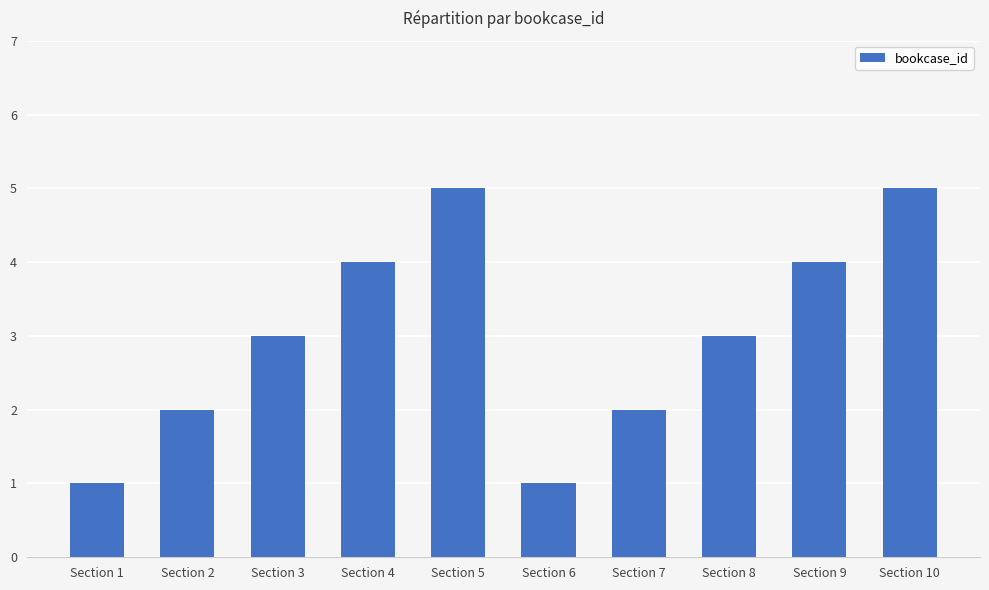

What is the change in value from Section 2 to Section 3?

+1